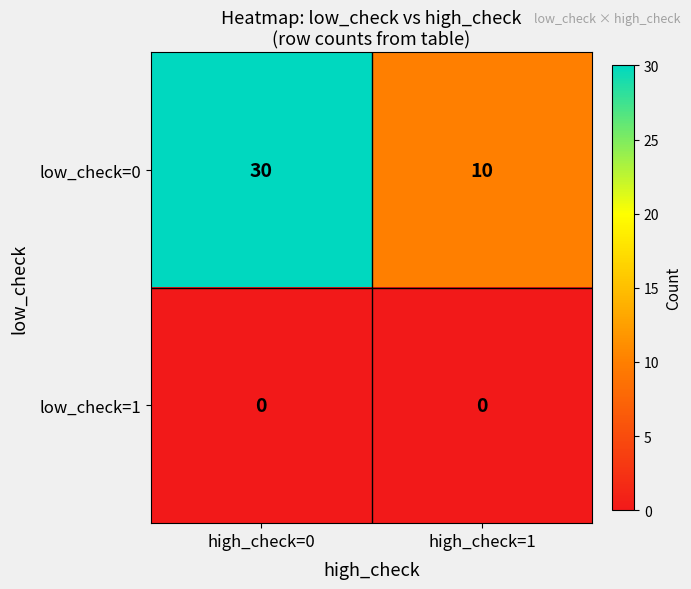

List the series in order of their overall mean, highest first.

low_check=0, low_check=1